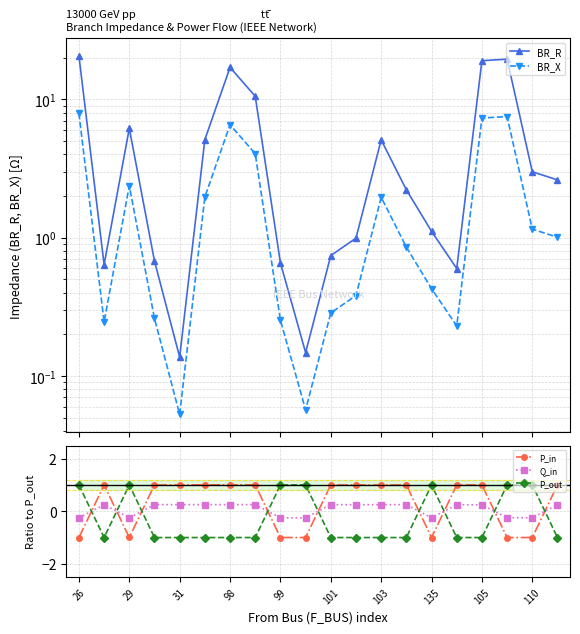

Rank the series by their maximum value, from lowest to highest.

Q_in, P_out, P_in, BR_X, BR_R